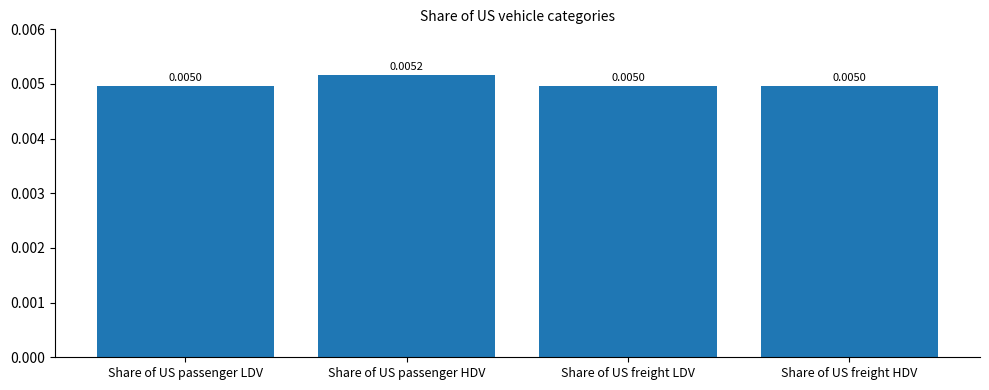

Which label corresponds to the largest value in the chart?

Share of US passenger HDV